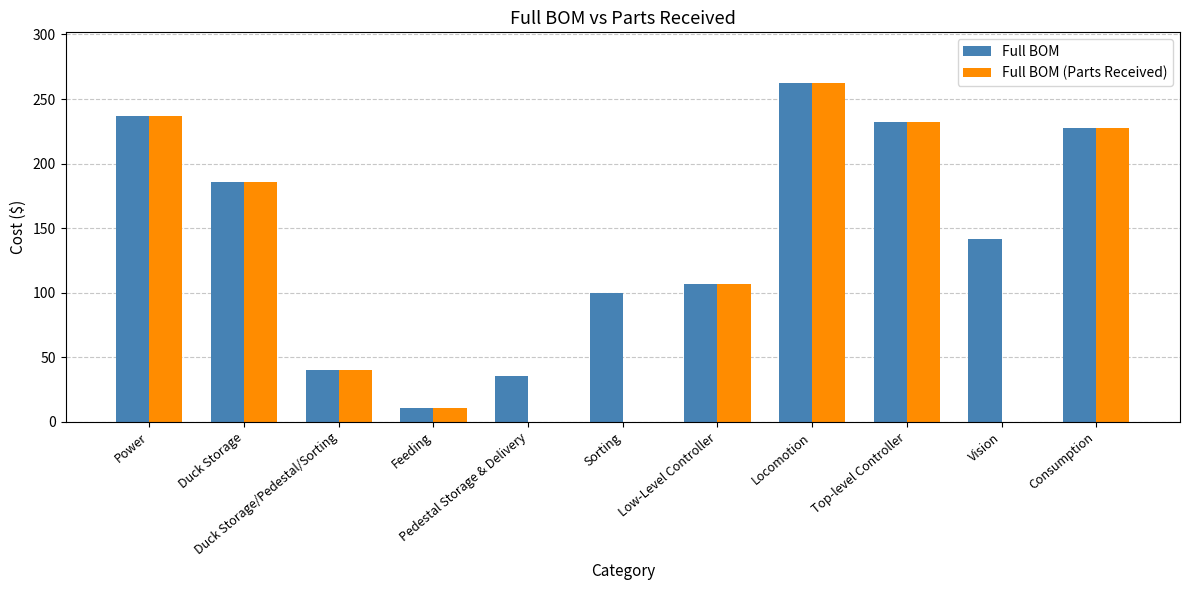

Which series has the largest total across all categories?

Full BOM